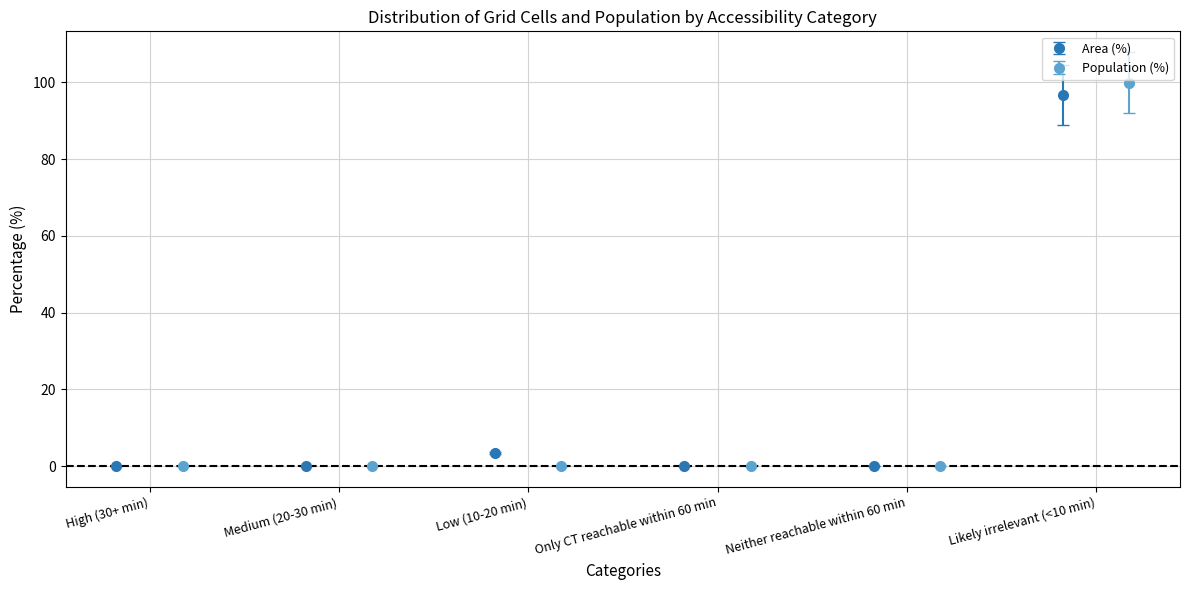

How many groups of bars are there?

6